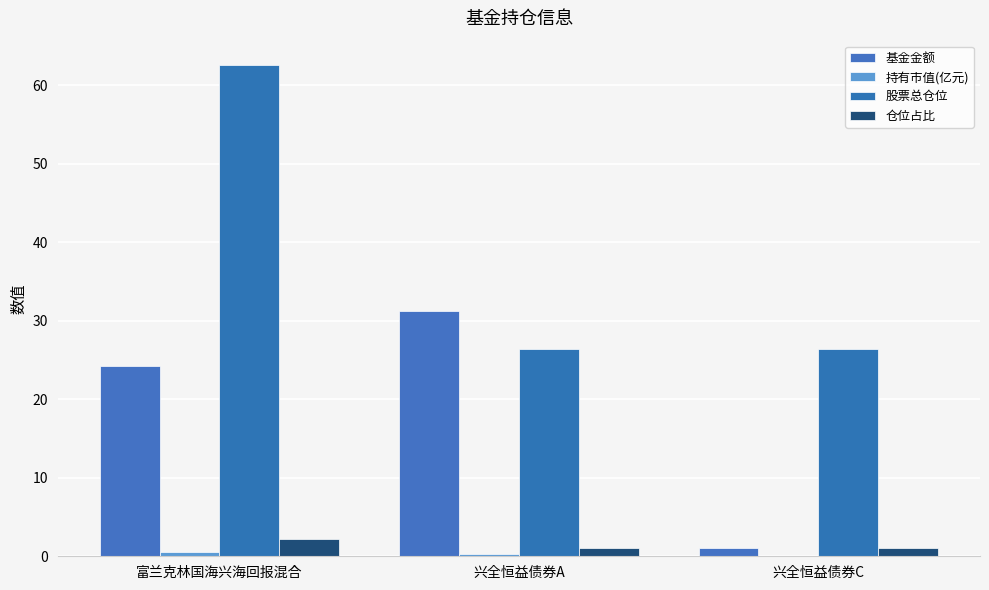

The 仓位占比 series shows 1.1 at 兴全恒益债券A. True or false?

True